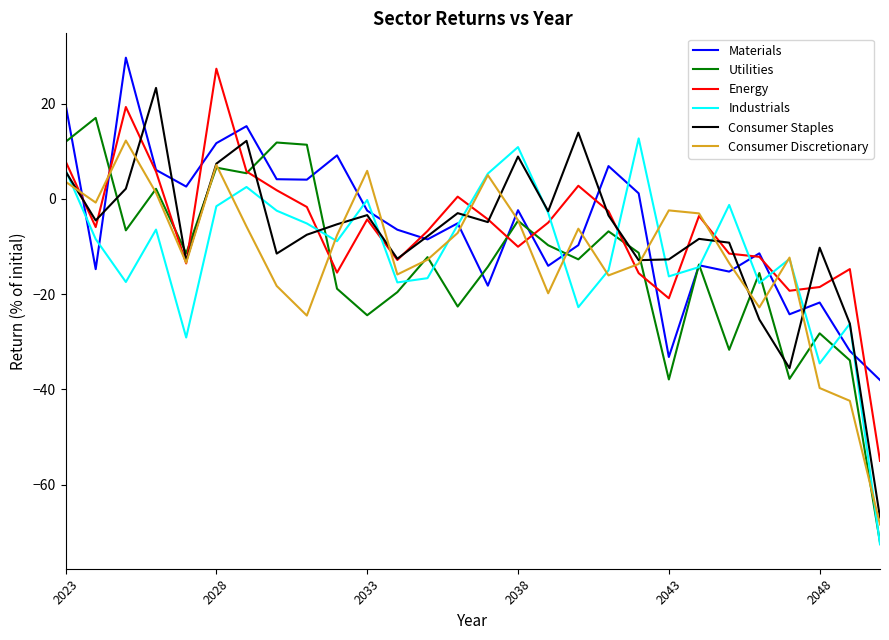

After their last crossing, which series has the higher values: Industrials or Energy?

Energy